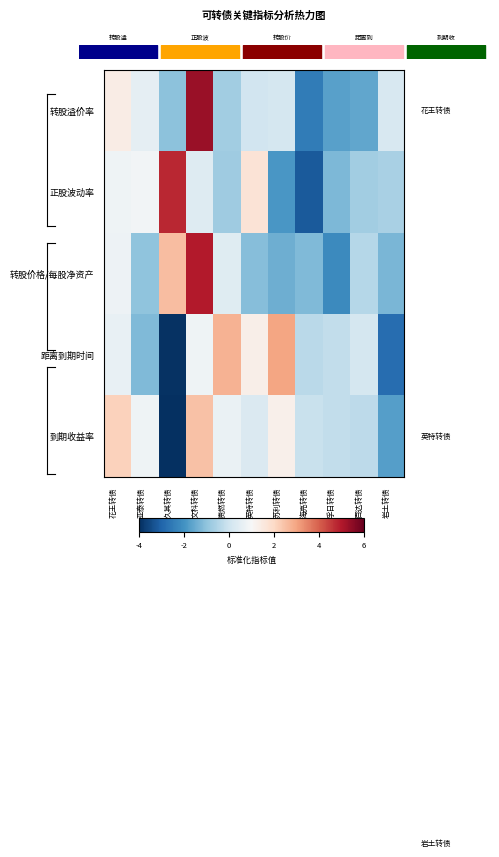

At how many categories does at least one series exceed -1?

11